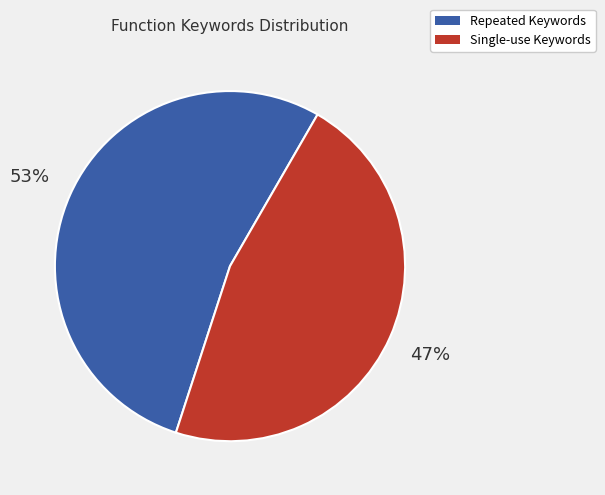

Does any single category account for the majority?

Yes